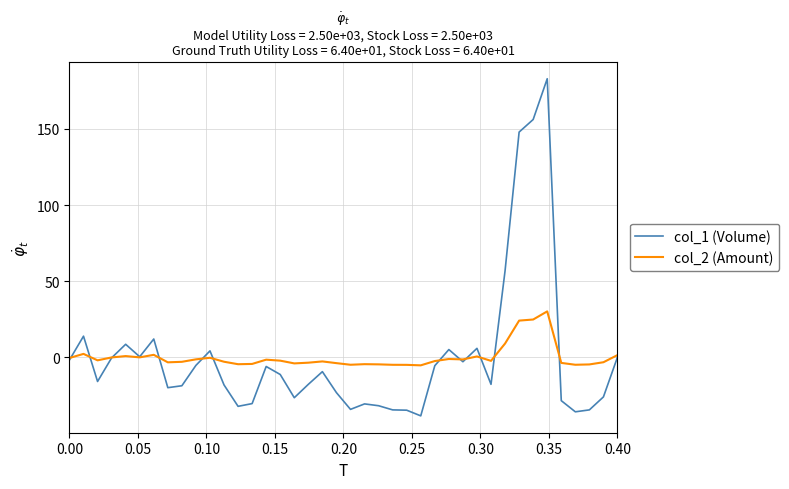

Which series has the widest spread of values?

col_1 (Volume)